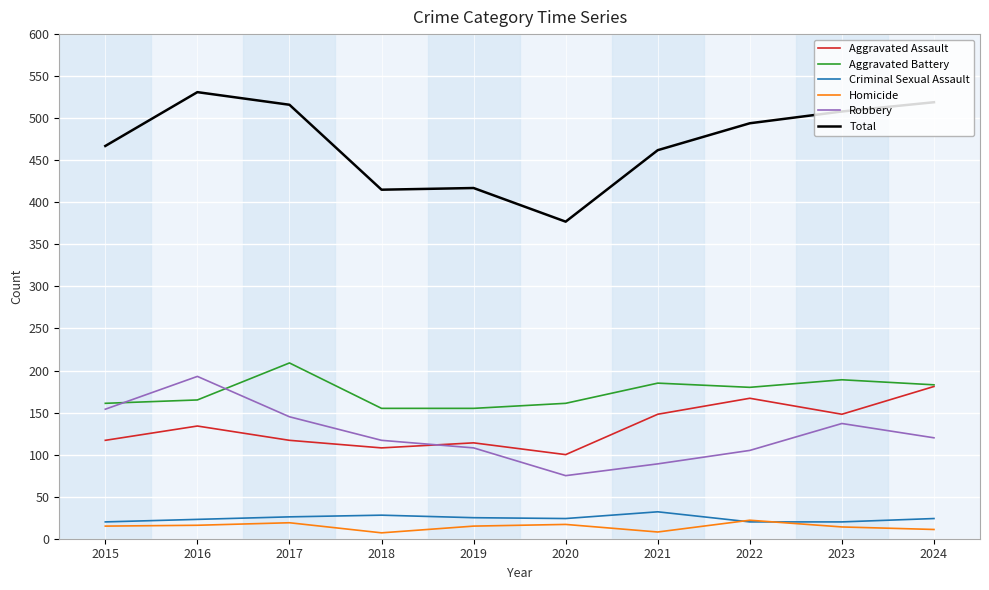

Which series has the largest total across all categories?

Total